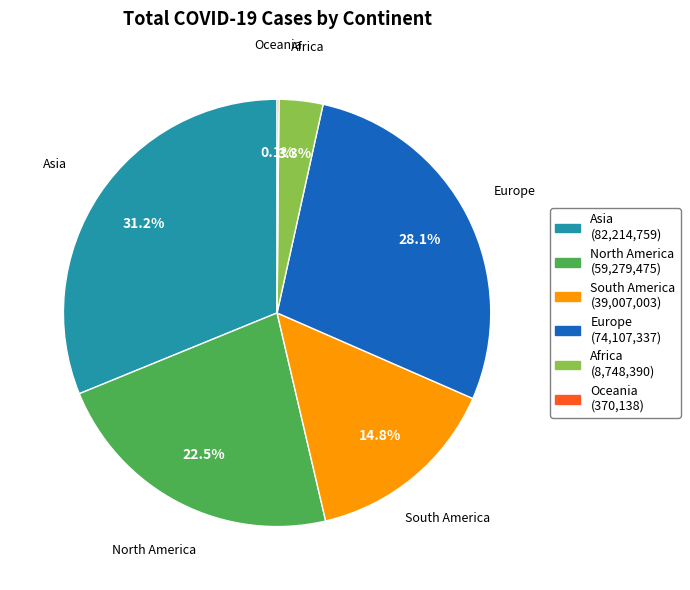

What is the total percentage of Europe and South America?

42.9%